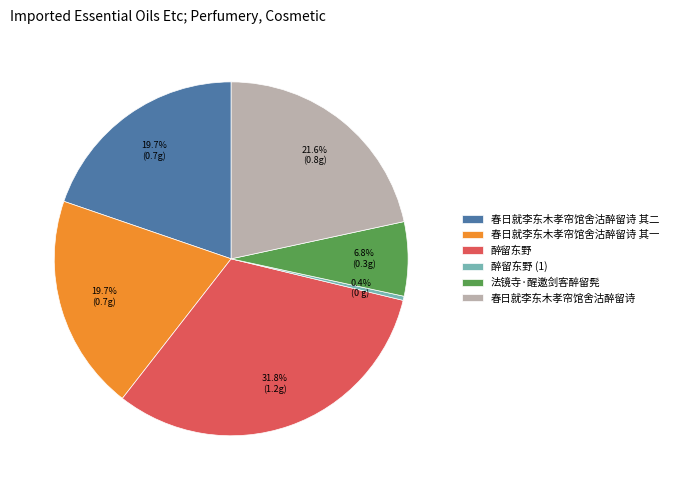

Does 春日就李东木孝帘馆舍沽醉留诗 其一 account for over 50% of the chart?

No